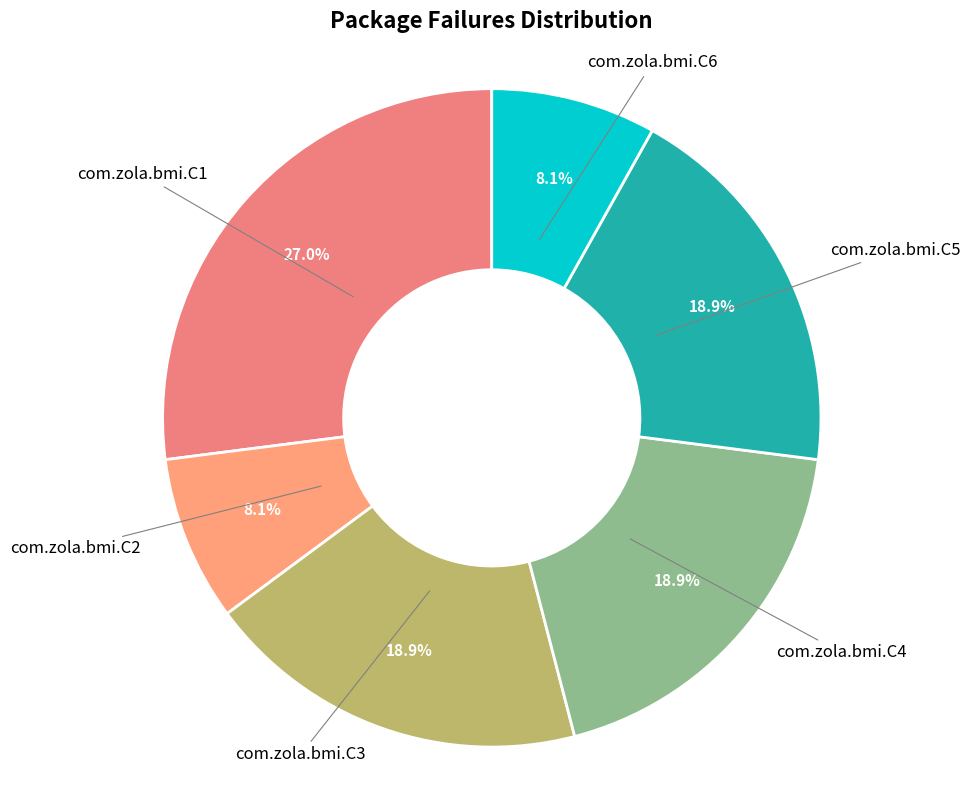

To the nearest percent, what is the combined percentage of com.zola.bmi.C4 and com.zola.bmi.C6?

27%